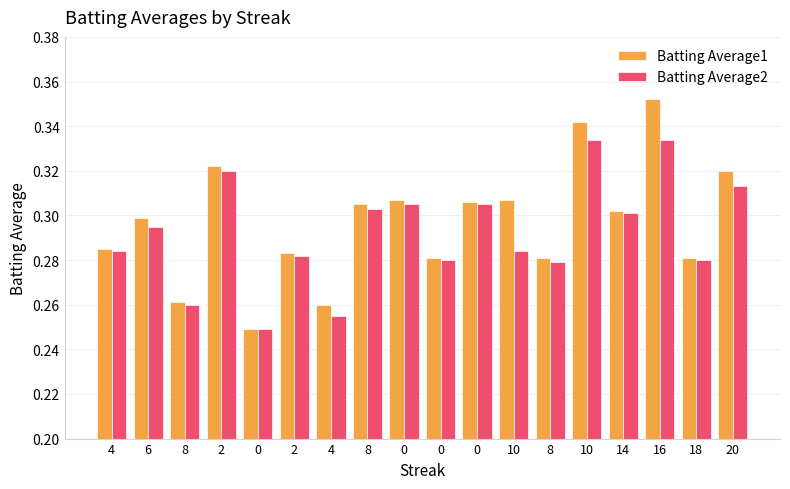

How many series are shown in this chart?

2